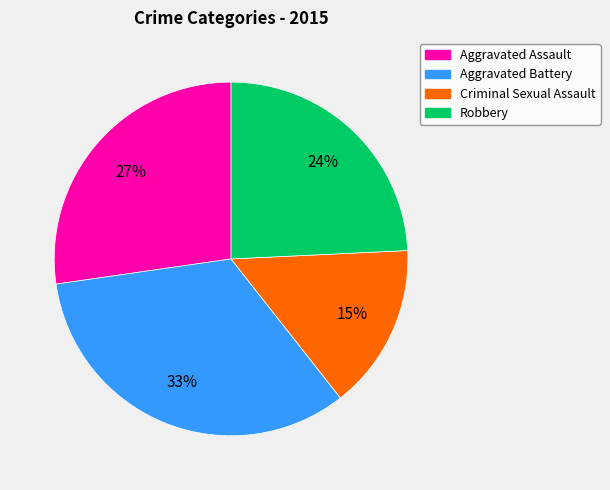

Which category has the smallest portion of the pie?

Criminal Sexual Assault